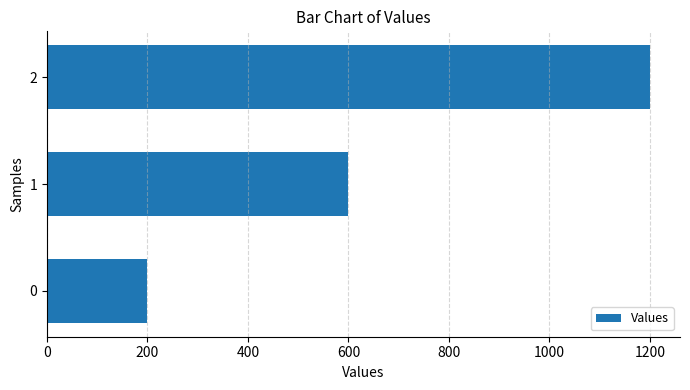

Approximately how many times larger is the value at 2 compared to 1?

2.0